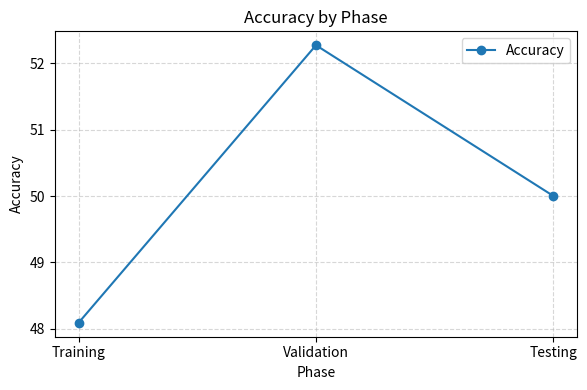

What value does the data have at Validation?

52.3